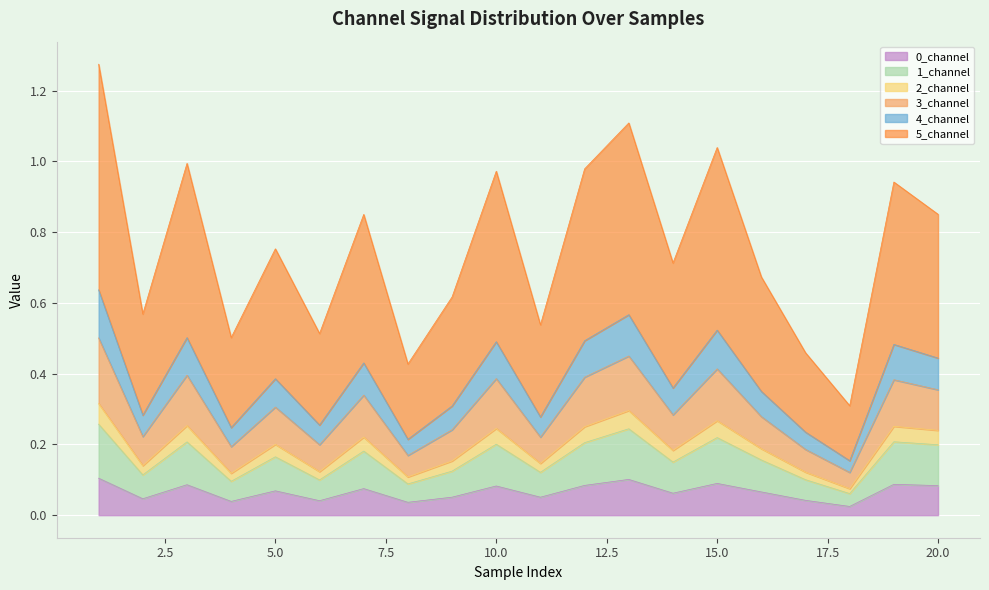

True or false: 5_channel and 2_channel cross at least once.

False